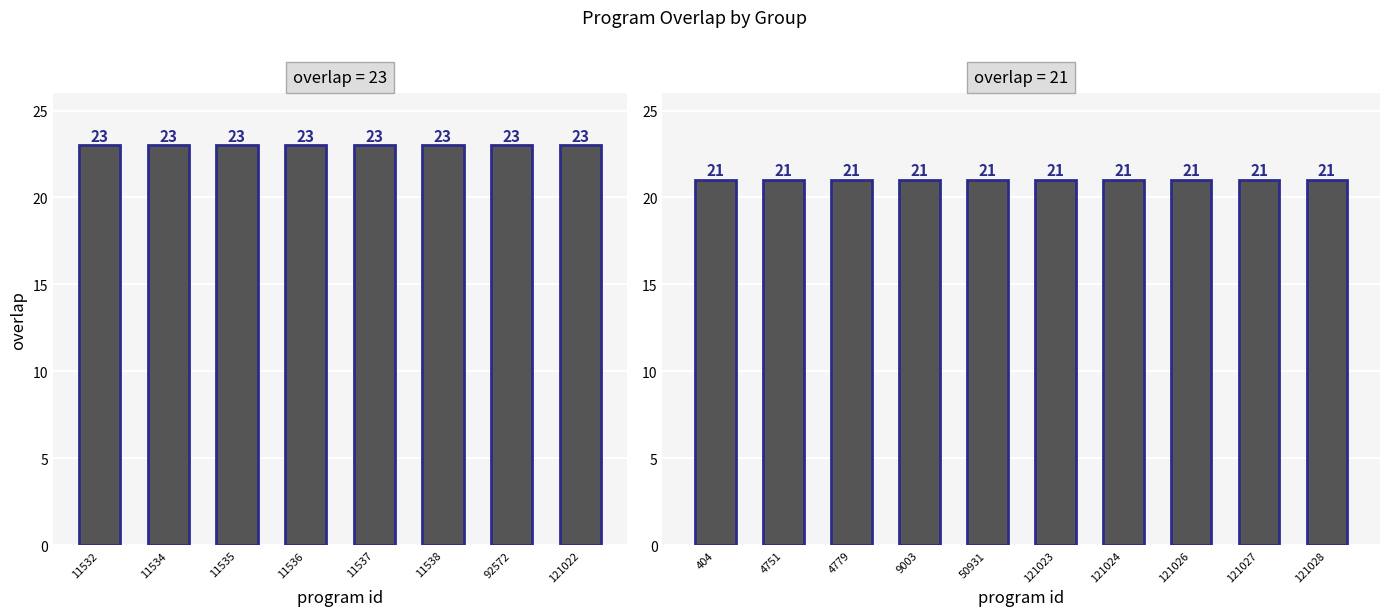

True or false: the data shows 21 at 121023.

True